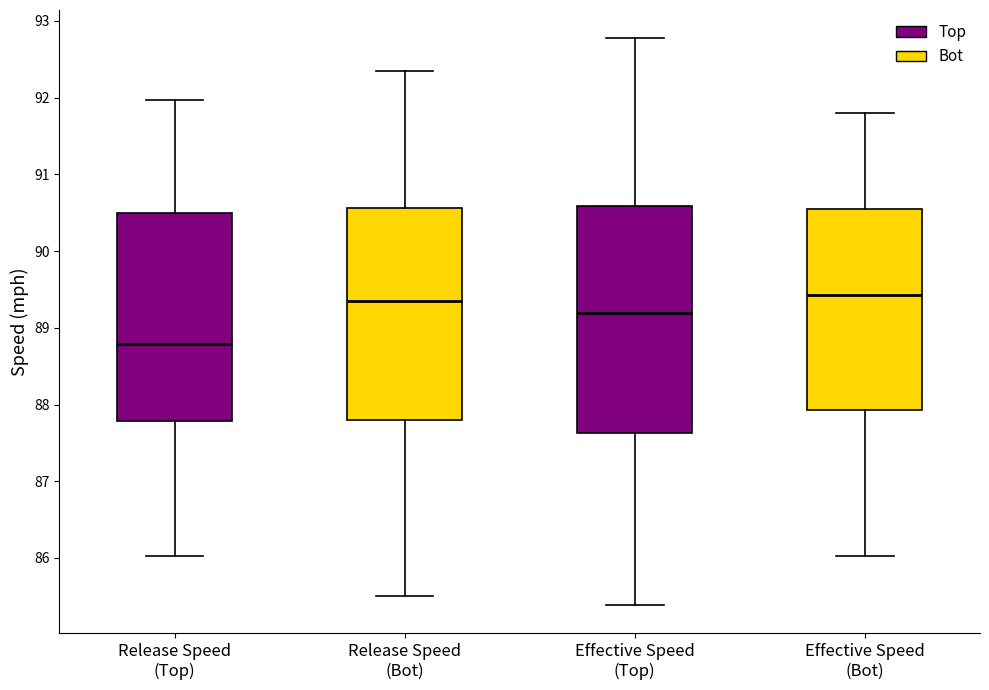

Reading left to right, read every box against the y-axis: the position of its median line, the range the box covers, and the ends of its whiskers. The values are not printed on the chart, so give them approximately, as read against the axis.

Release Speed (Top): median 88.8, box 87.8 to 90.5, whiskers 86.0 to 92.0
Release Speed (Bot): median 89.4, box 87.8 to 90.6, whiskers 85.5 to 92.3
Effective Speed (Top): median 89.2, box 87.6 to 90.6, whiskers 85.4 to 92.8
Effective Speed (Bot): median 89.4, box 87.9 to 90.6, whiskers 86.0 to 91.8